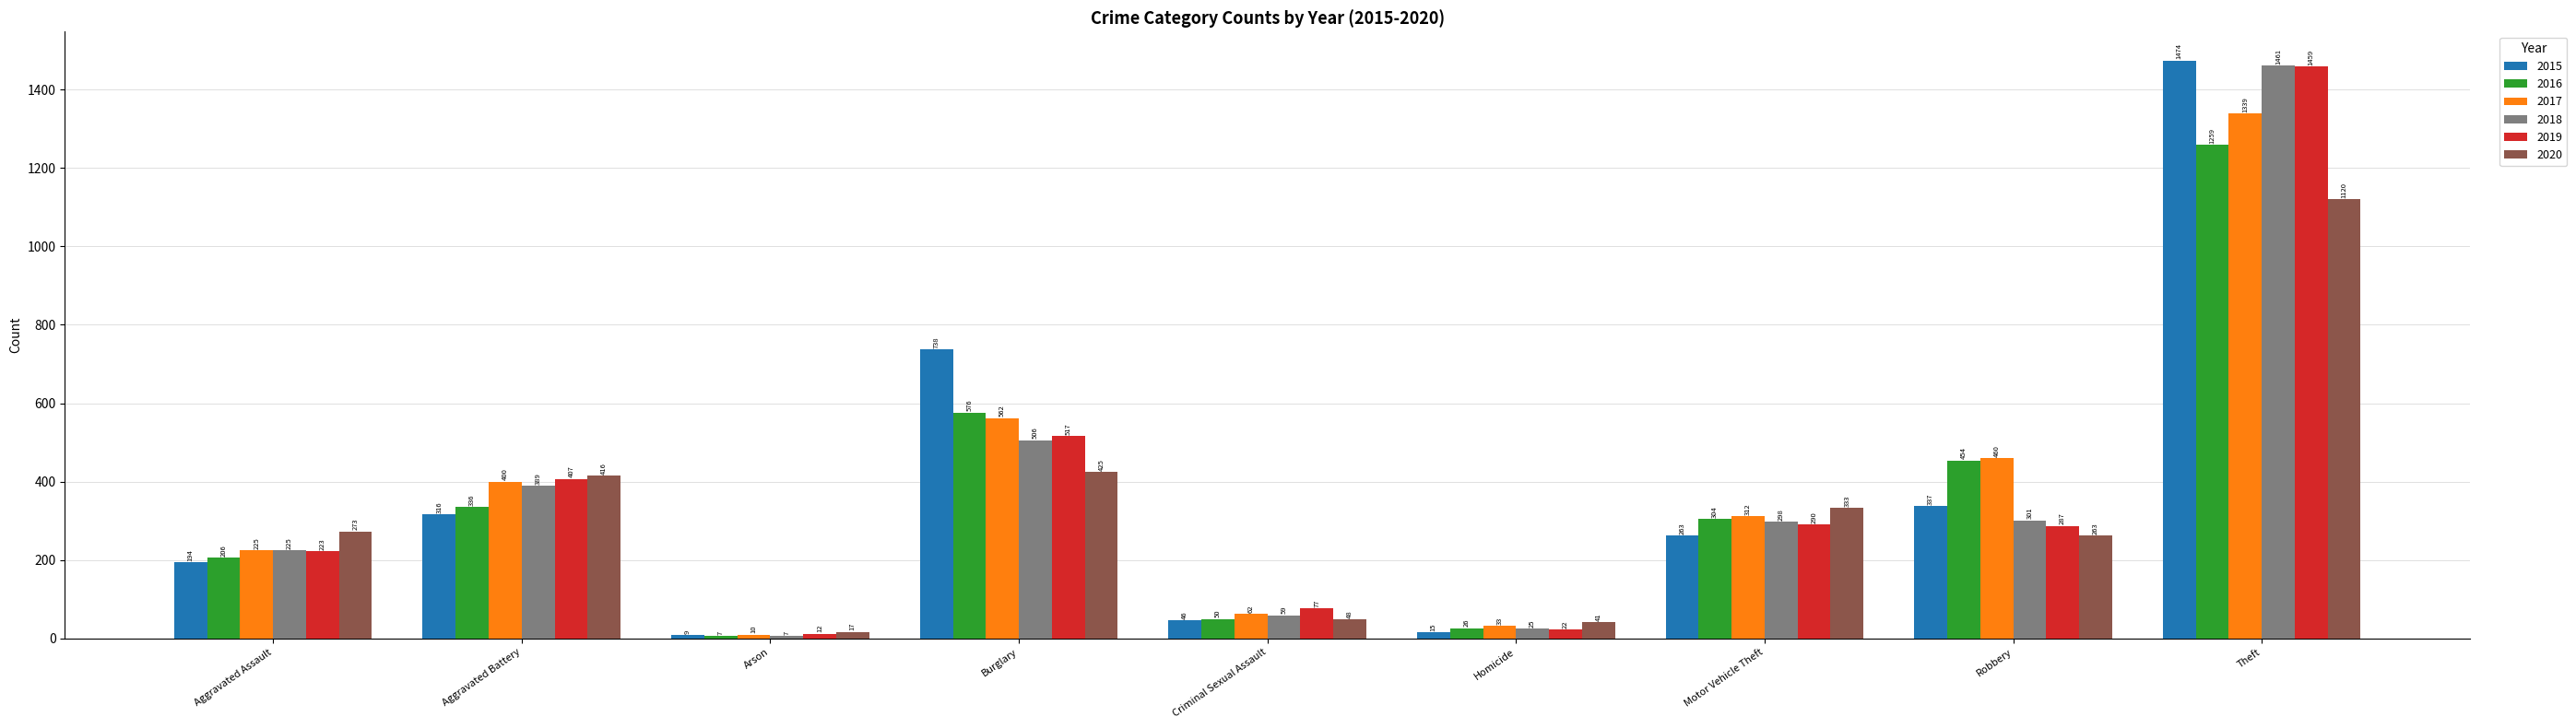

What is the difference between the maximum and second lowest values in the 2019 series?

1437